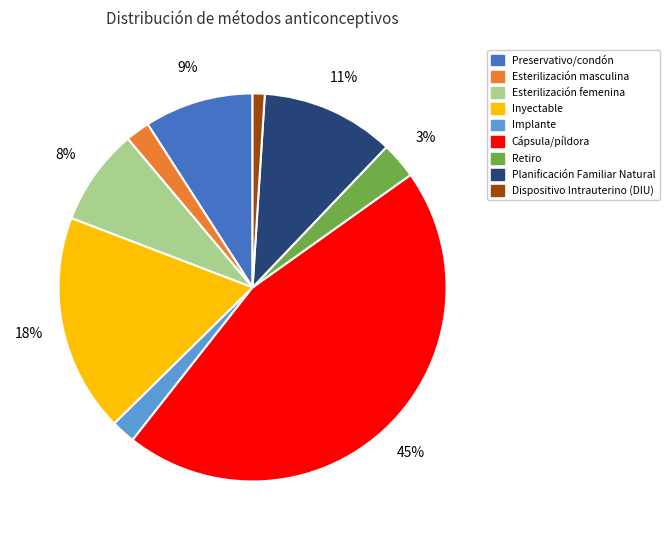

True or false: Planificación Familiar Natural accounts for 22% of the total.

False